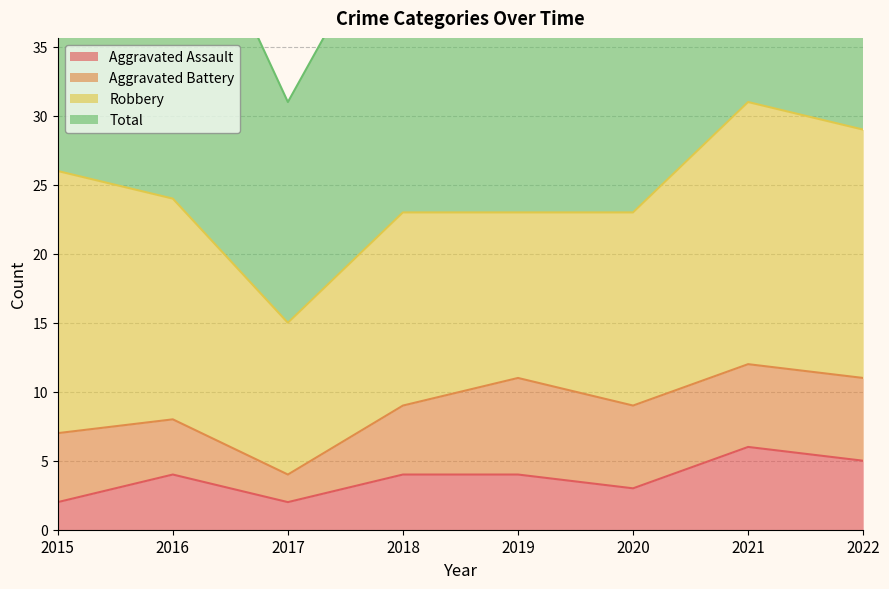

What is the minimum value for Aggravated Assault?

2